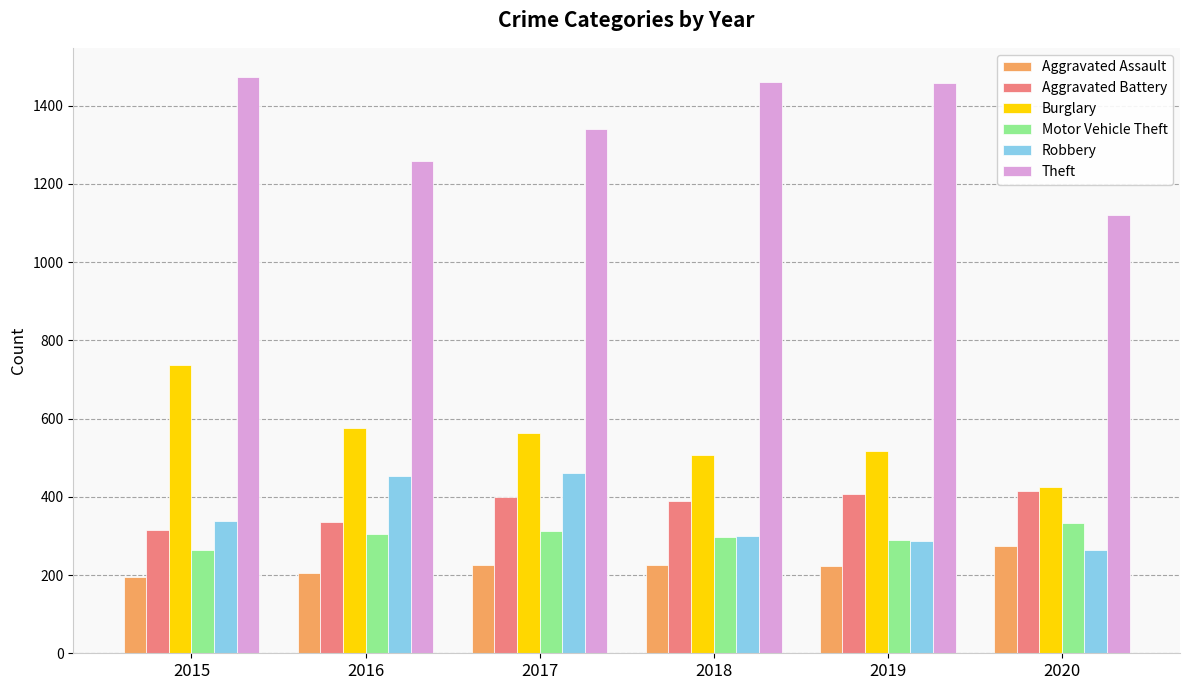

Is it true that Robbery equals 460 at 2017?

True